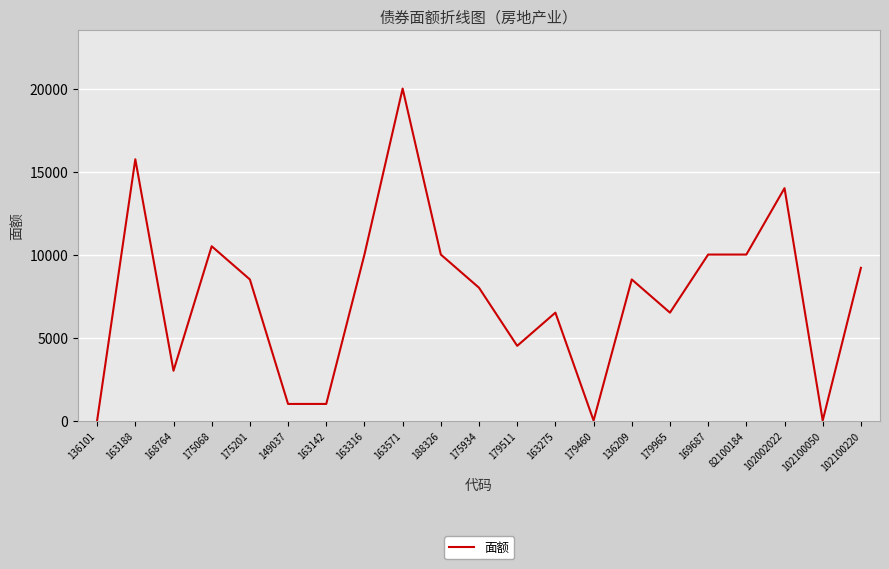

Where is the first local minimum?

168764